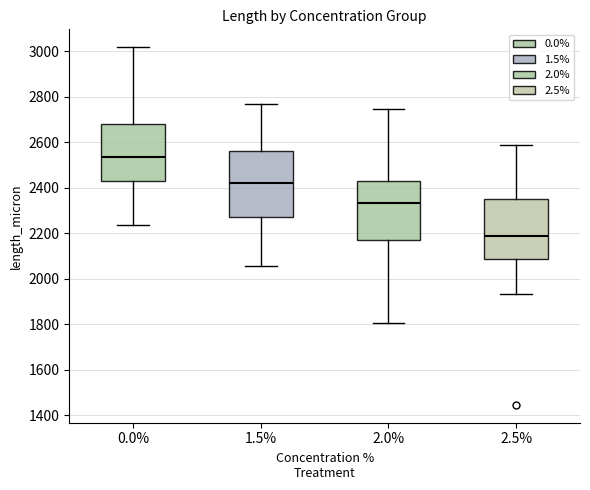

Reading left to right, transcribe this box plot: for each box, give where its median line is, the range the box spans, and where its two whiskers end, as read against the y-axis. The values are not printed on the chart, so give them approximately, as read against the axis.

0.0%: median 2540, box 2440 to 2680, whiskers 2240 to 3020
1.5%: median 2420, box 2280 to 2560, whiskers 2060 to 2760
2.0%: median 2340, box 2180 to 2420, whiskers 1800 to 2740
2.5%: median 2180, box 2080 to 2360, whiskers 1940 to 2580